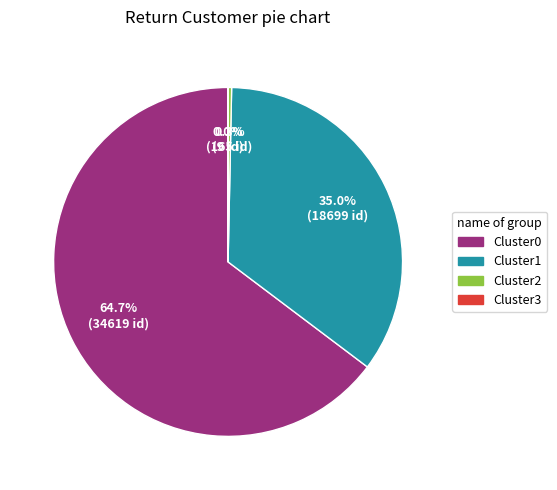

Does Cluster0 represent more than half of the total?

Yes